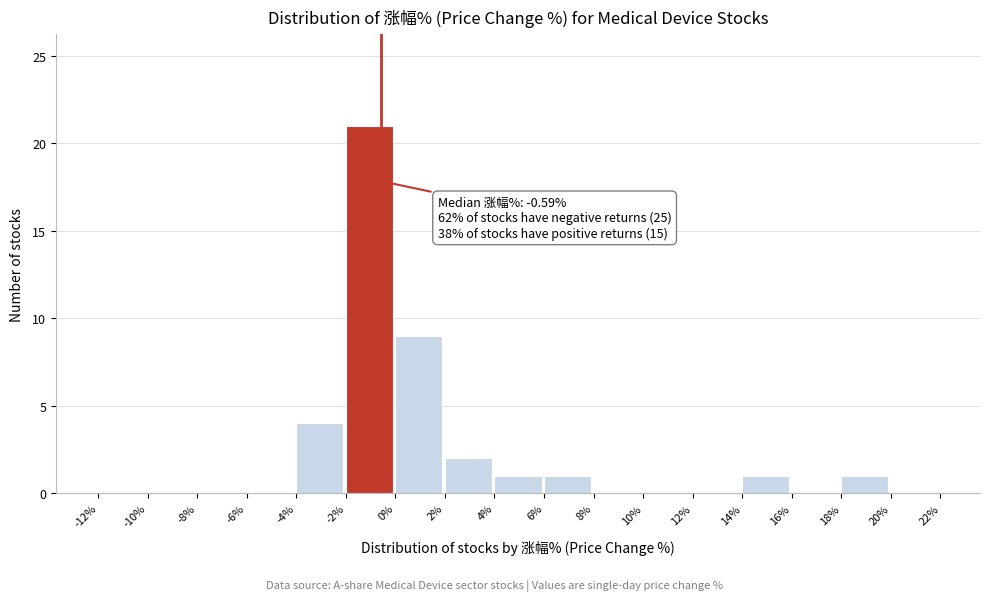

Over which range of the x-axis is the bar tallest?

-2% to 0%